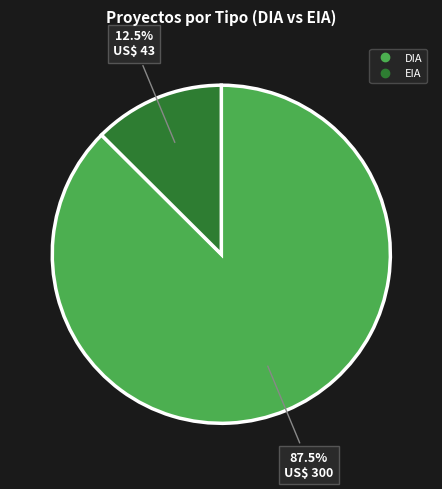

Which category has the smallest portion of the pie?

EIA